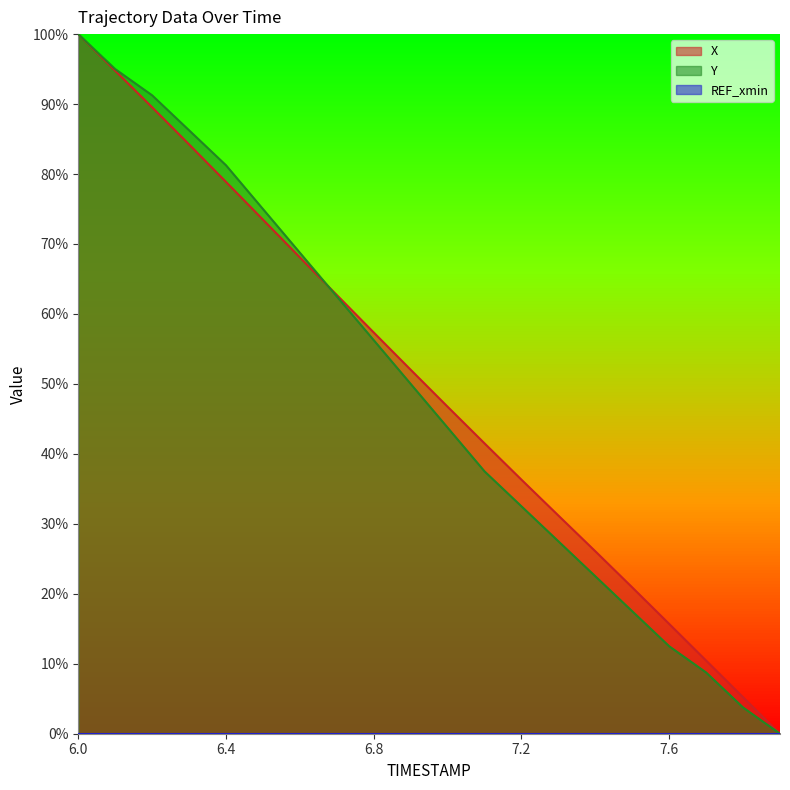

Reading right to left, list all the values displayed in this chart.

X: 7.9=0.0	7.8=5.2	7.7=10.5	7.6=15.7	7.5=20.9	7.4=26.1	7.3=31.2	7.2=36.3	7.1=41.5	7.0=46.7	6.9=52.0	6.8=57.3	6.7=62.7	6.6=68.1	6.5=73.5	6.4=78.9	6.3=84.2	6.2=89.5	6.1=94.8	6.0=100.0
Y: 7.9=0.0	7.8=3.8	7.7=8.8	7.6=12.5	7.5=17.5	7.4=22.5	7.3=27.5	7.2=32.5	7.1=37.5	7.0=43.8	6.9=50.0	6.8=56.2	6.7=62.5	6.6=68.8	6.5=75.0	6.4=81.2	6.3=86.2	6.2=91.2	6.1=95.0	6.0=100.0